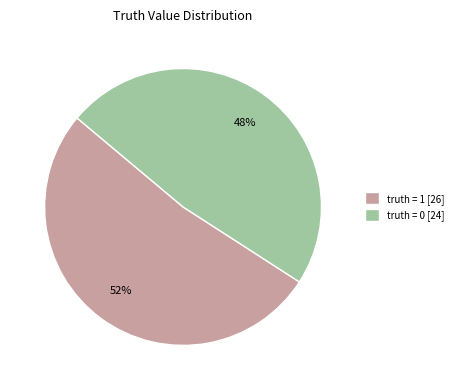

Which has a higher value, truth = 0 or truth = 1?

truth = 1